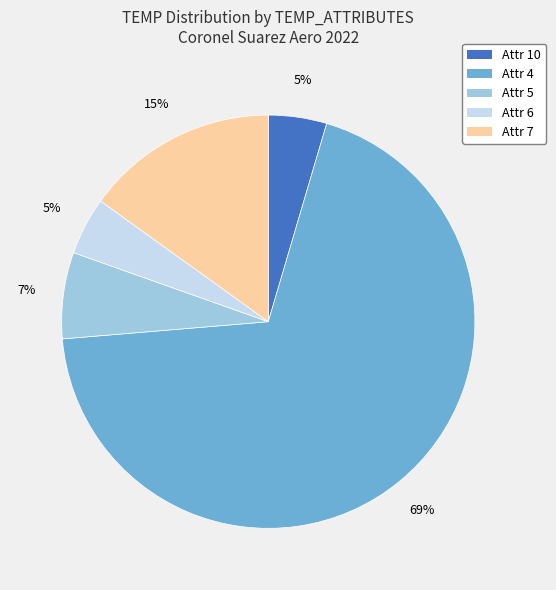

To the nearest percent, what is the average slice percentage?

20%